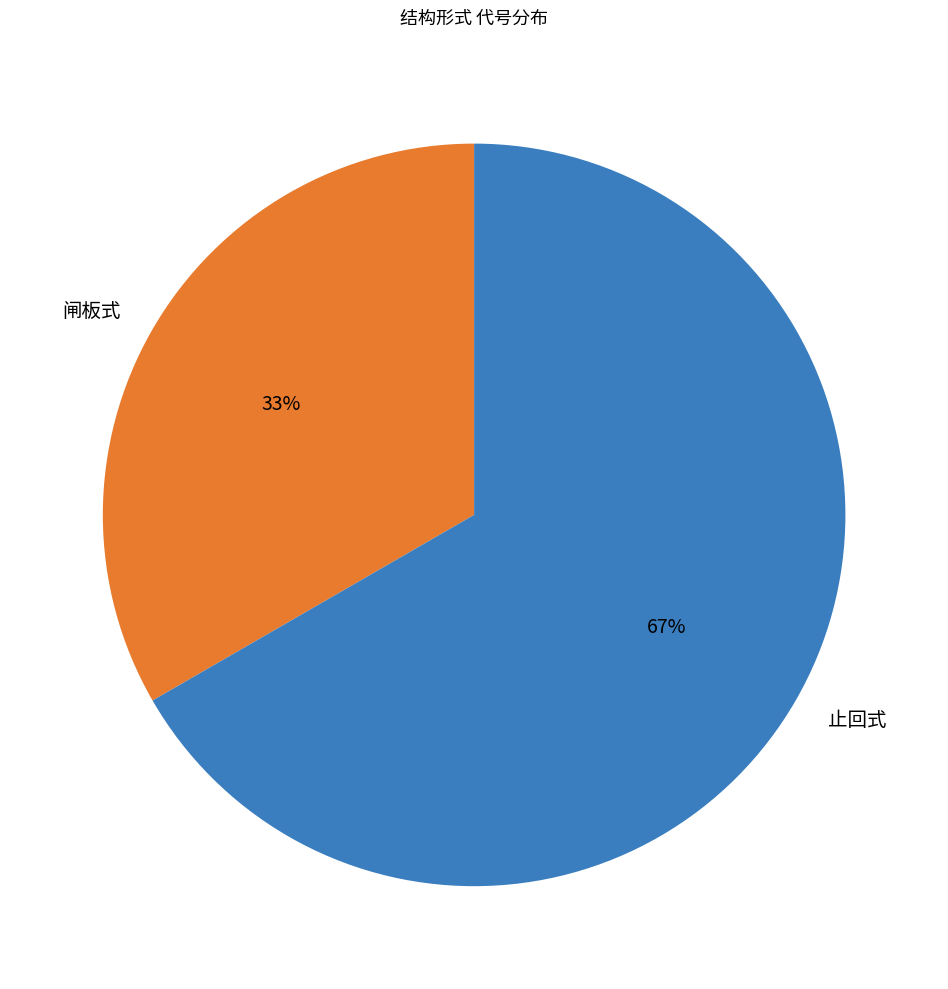

To the nearest percent, what percentage of the pie is 止回式?

67%